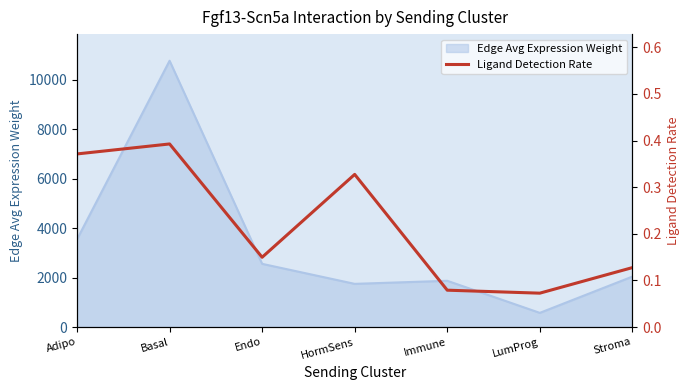

Reading left to right, list all the values displayed in this chart.

Adipo=0.4	Basal=0.4	Endo=0.1	HormSens=0.3	Immune=0.1	LumProg=0.1	Stroma=0.1